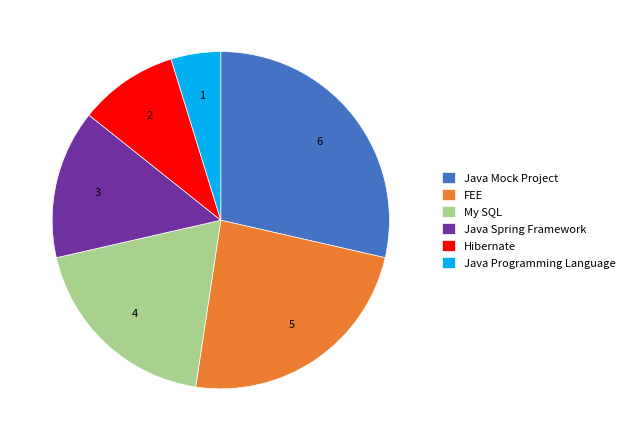

True or false: Hibernate accounts for 10% of the total.

True